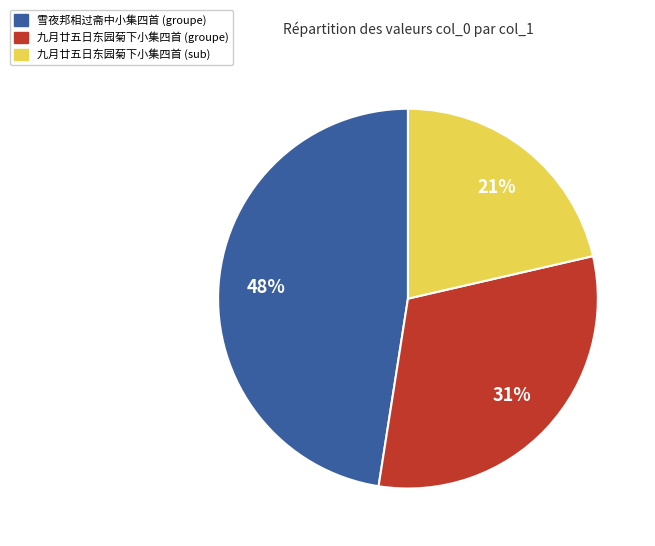

To the nearest percent, what is the average slice percentage?

33%